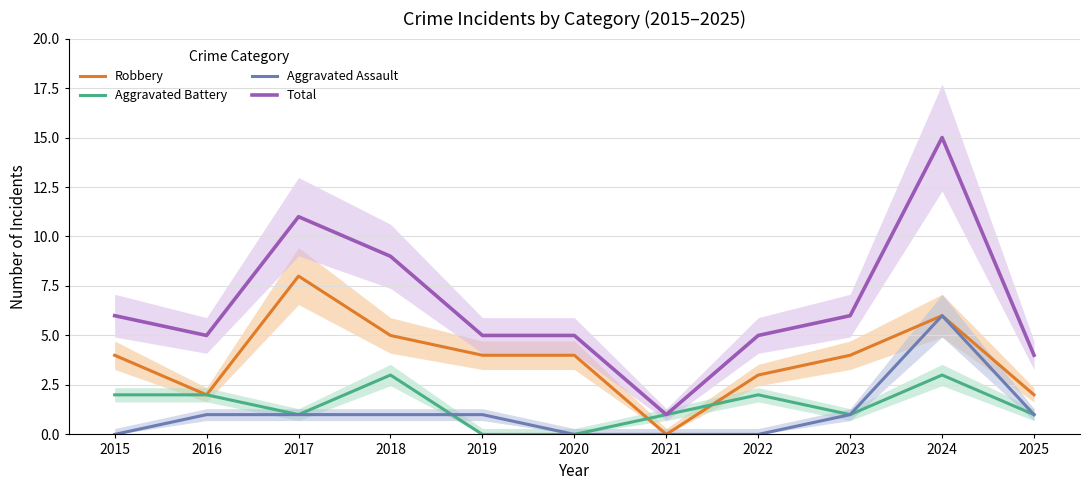

What is the maximum value shown in the chart?

15